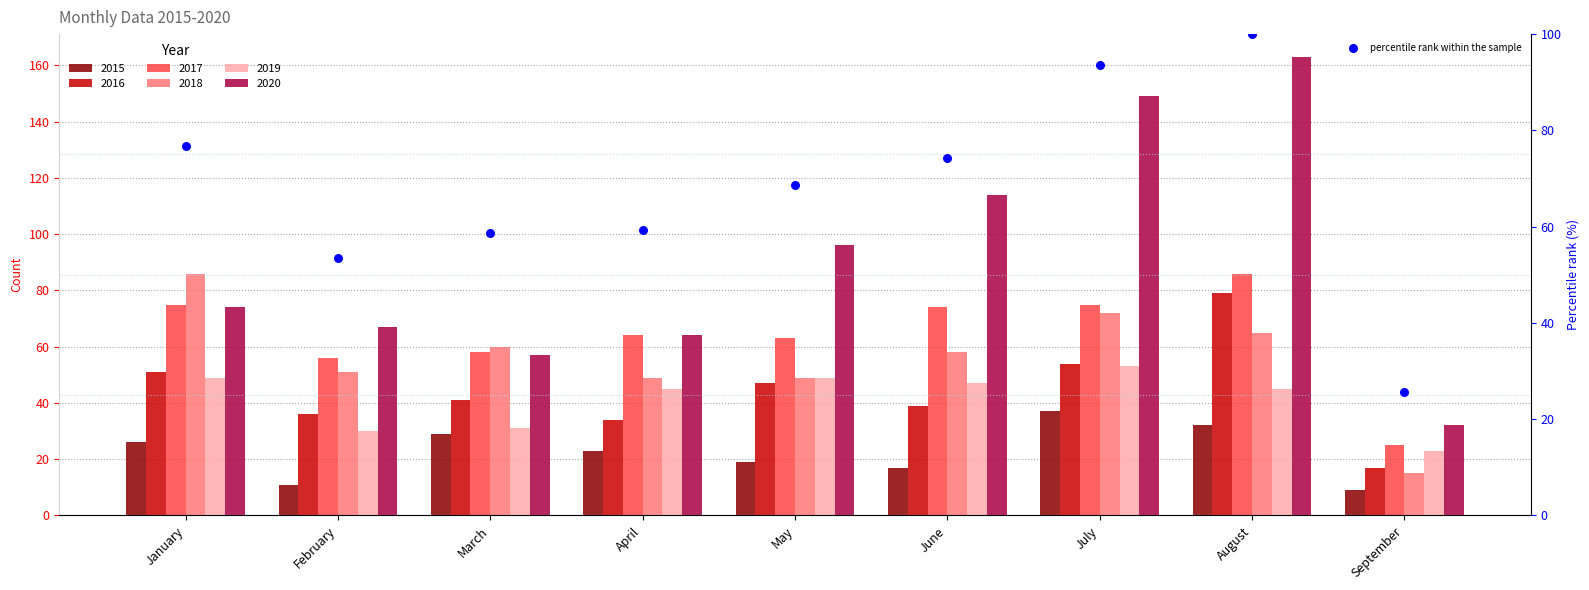

Which has a higher value, January or April?

January